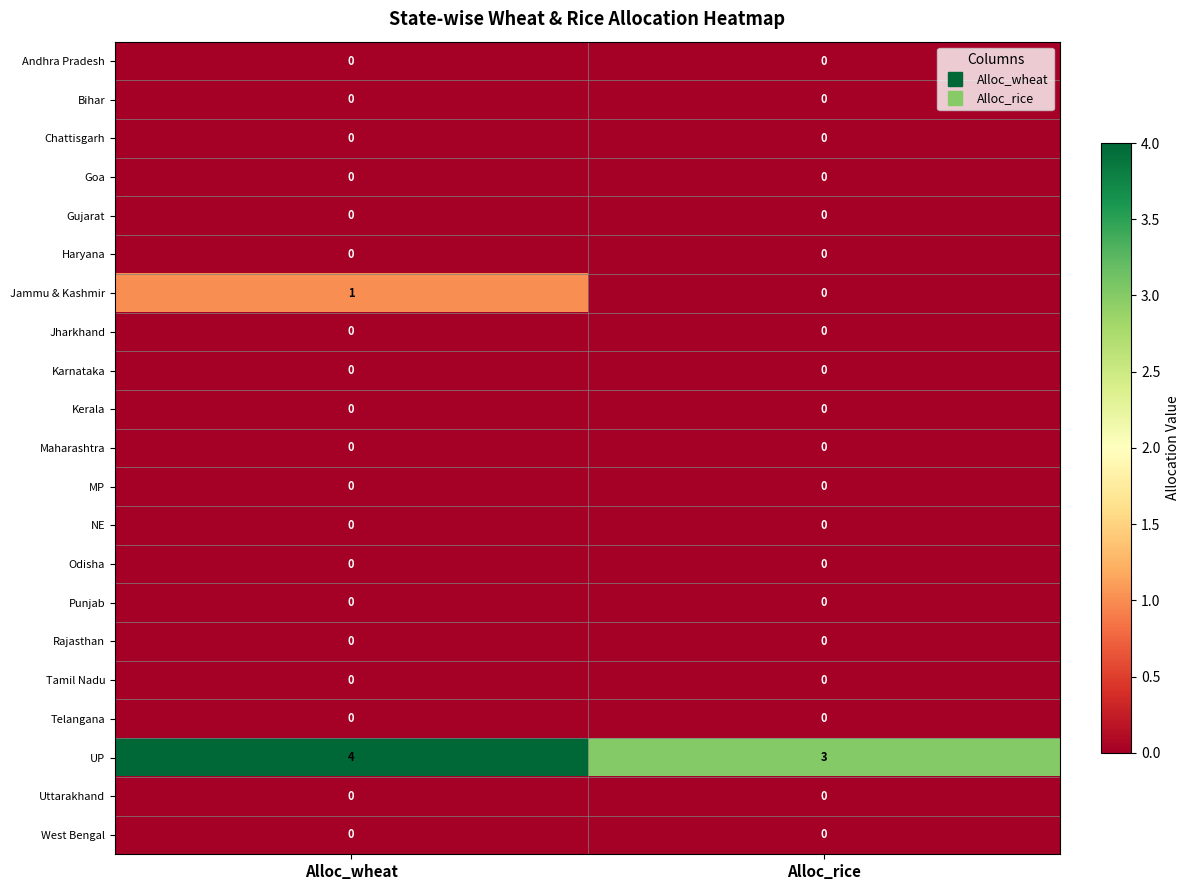

At which category is the sum across all series the highest?

Alloc_wheat